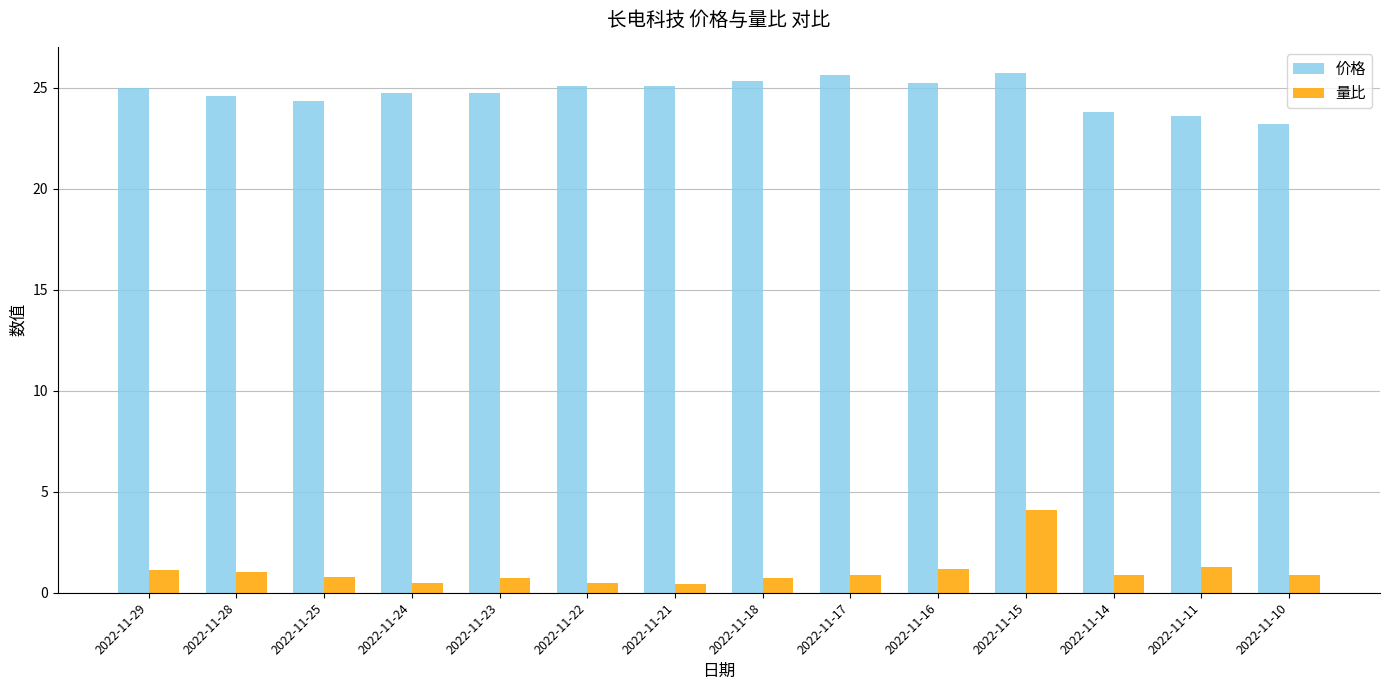

Which series has the widest spread of values?

量比